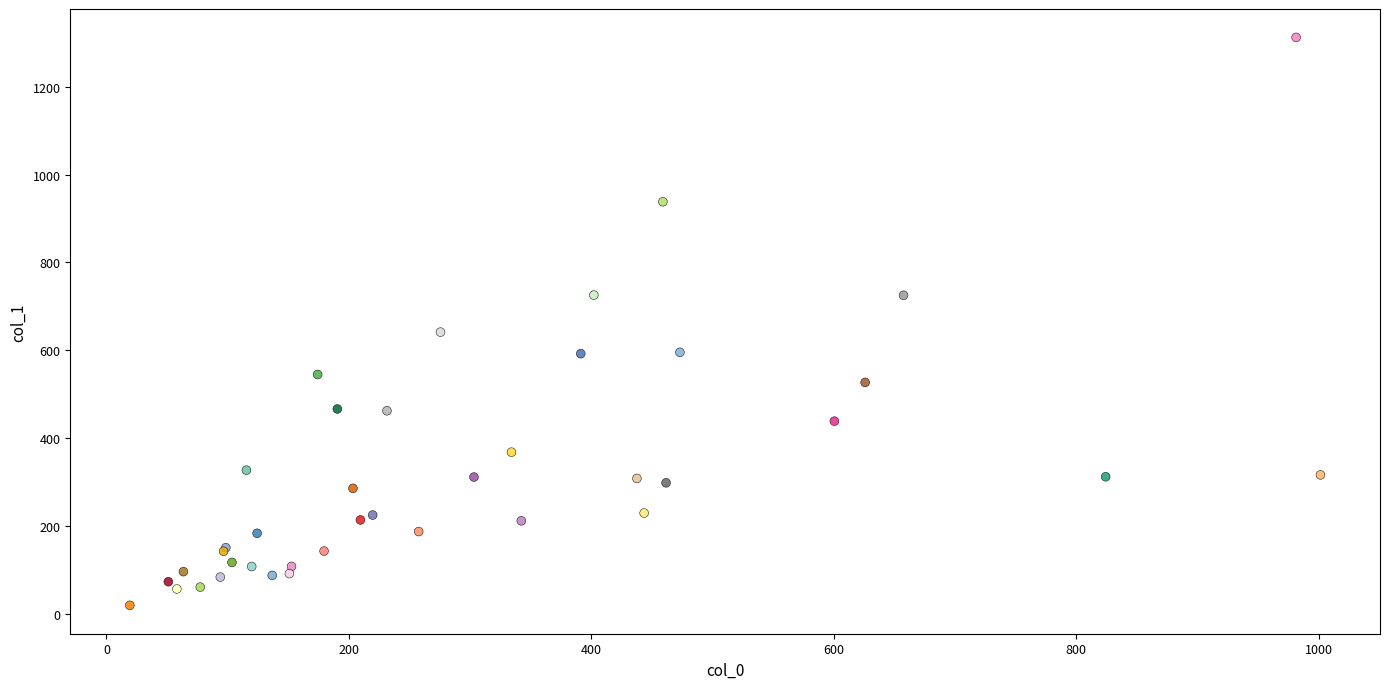

What Y value in the scatter plot is closest to 665?

641.4